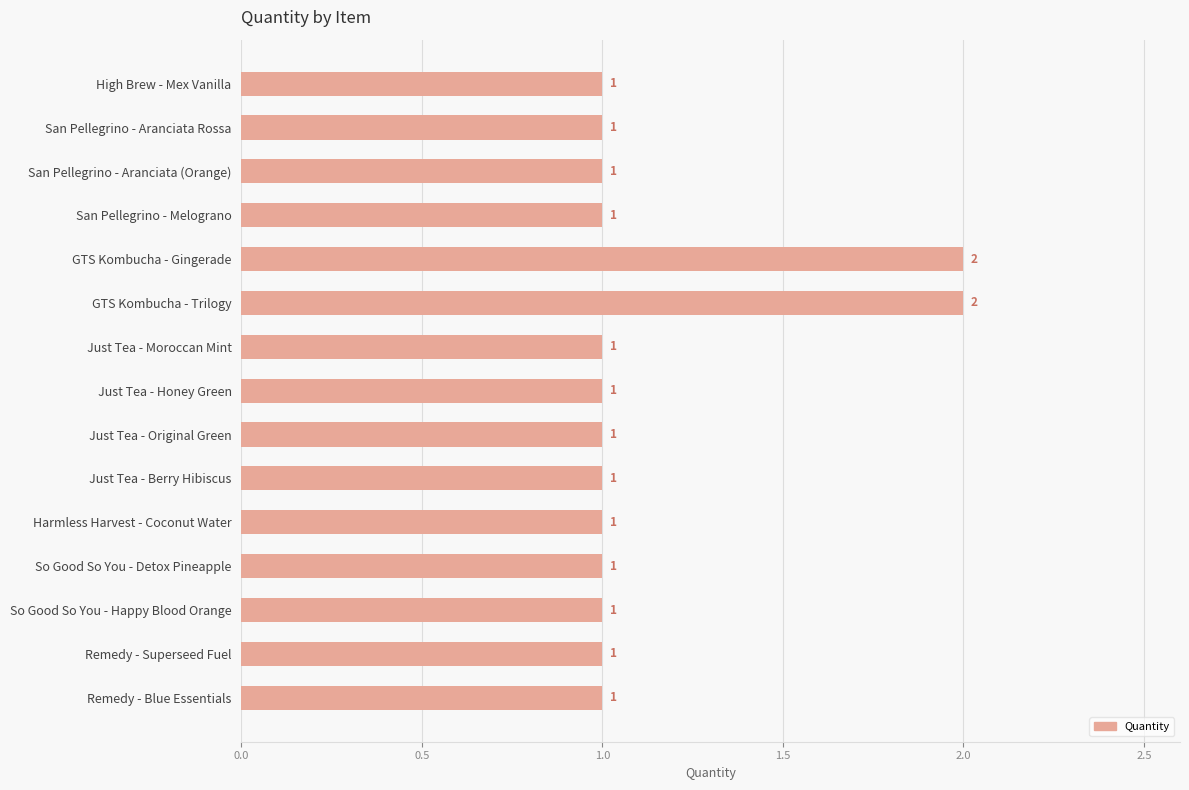

Does the chart contain stacked bars?

No